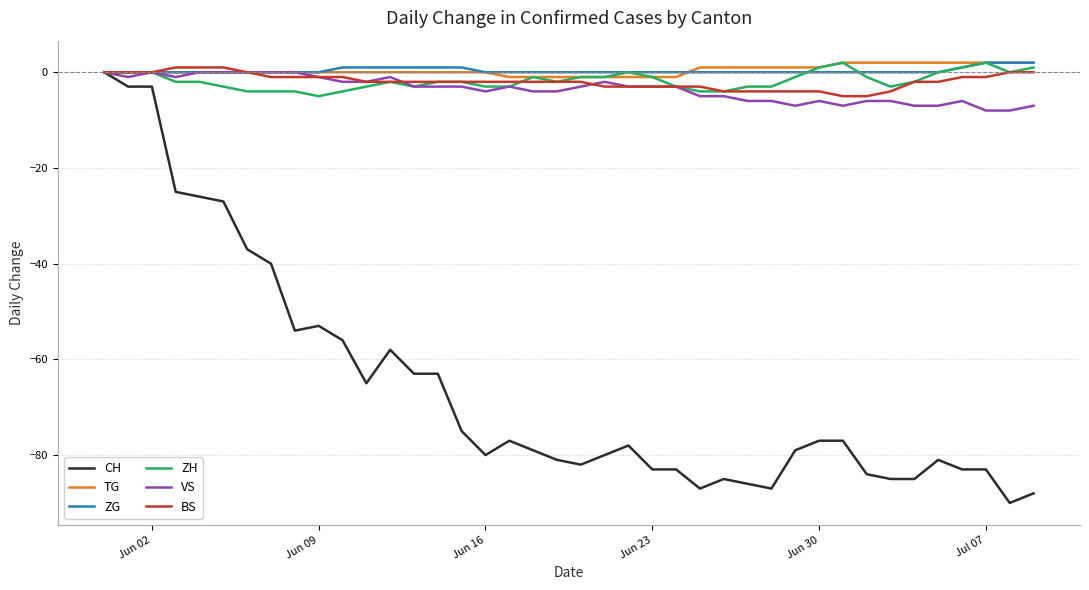

Which series has the largest range (max minus min)?

CH